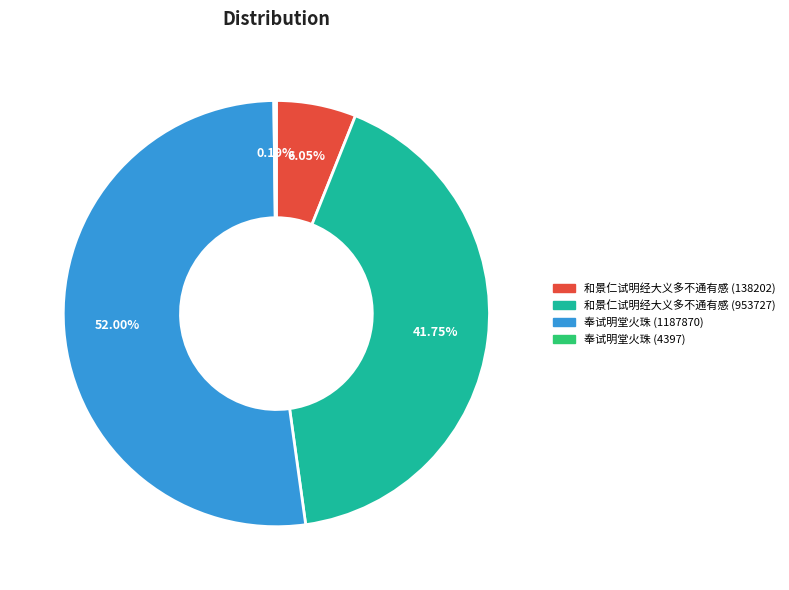

Is there a majority slice in this chart?

Yes